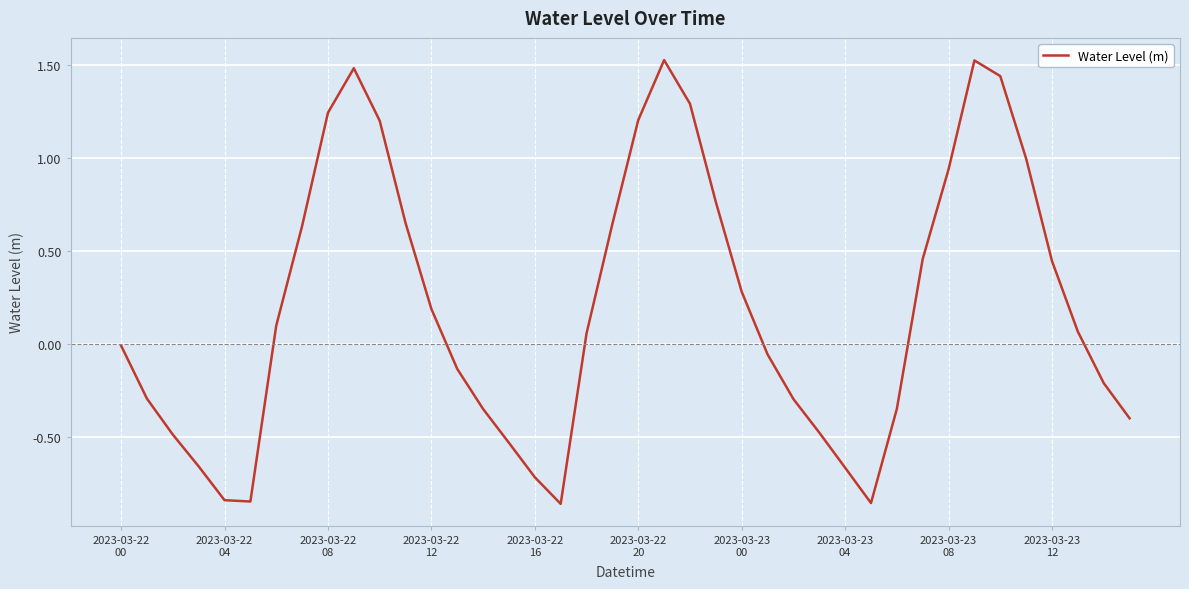

What is the difference between the maximum and minimum values?

2.4